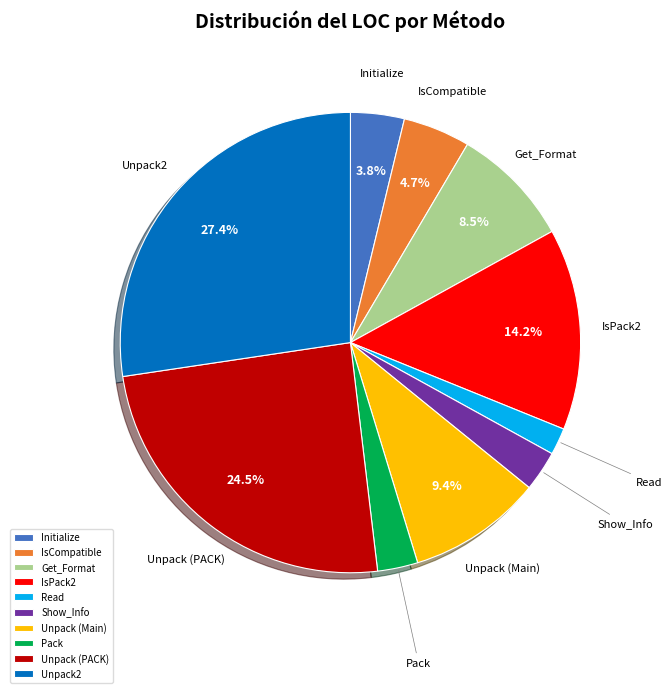

Is Unpack (Main) the majority of the pie?

No